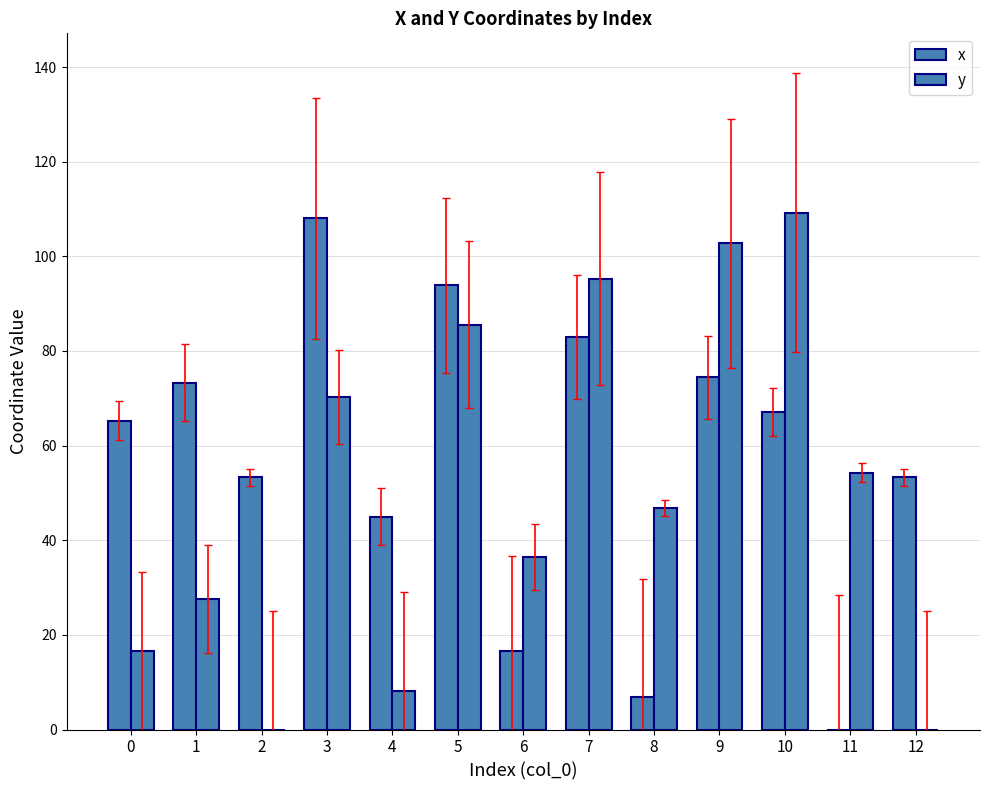

At how many categories does at least one series exceed 61?

7